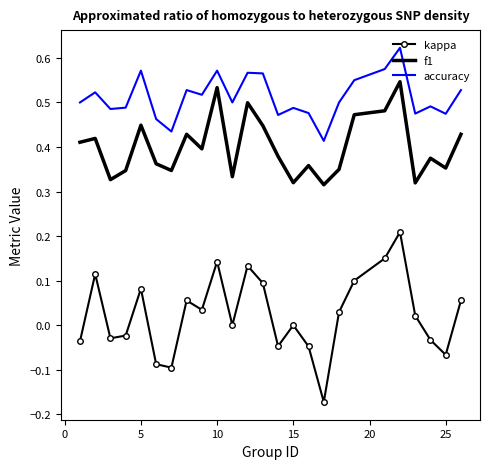

How many categories are shown in the chart?

25